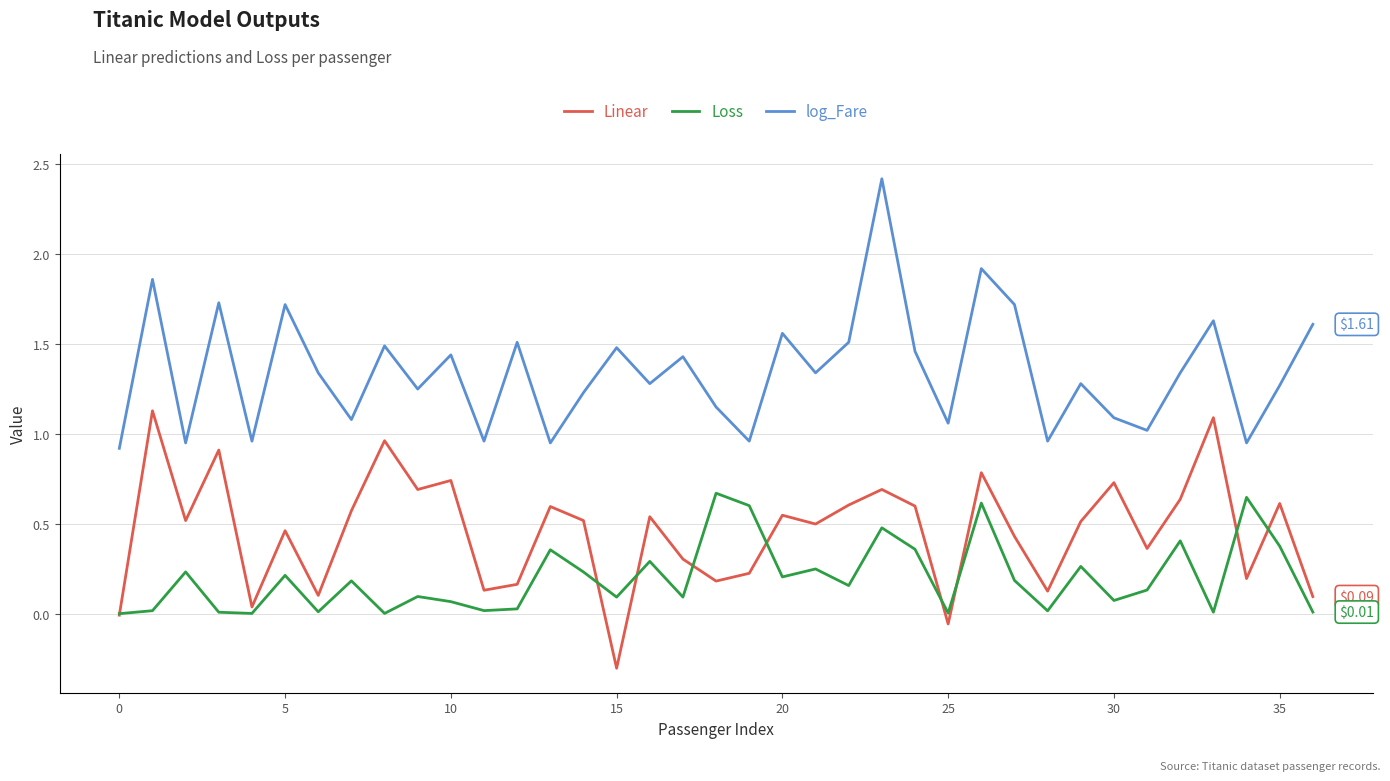

List the series in order of their peak value, lowest first.

Loss, Linear, log_Fare